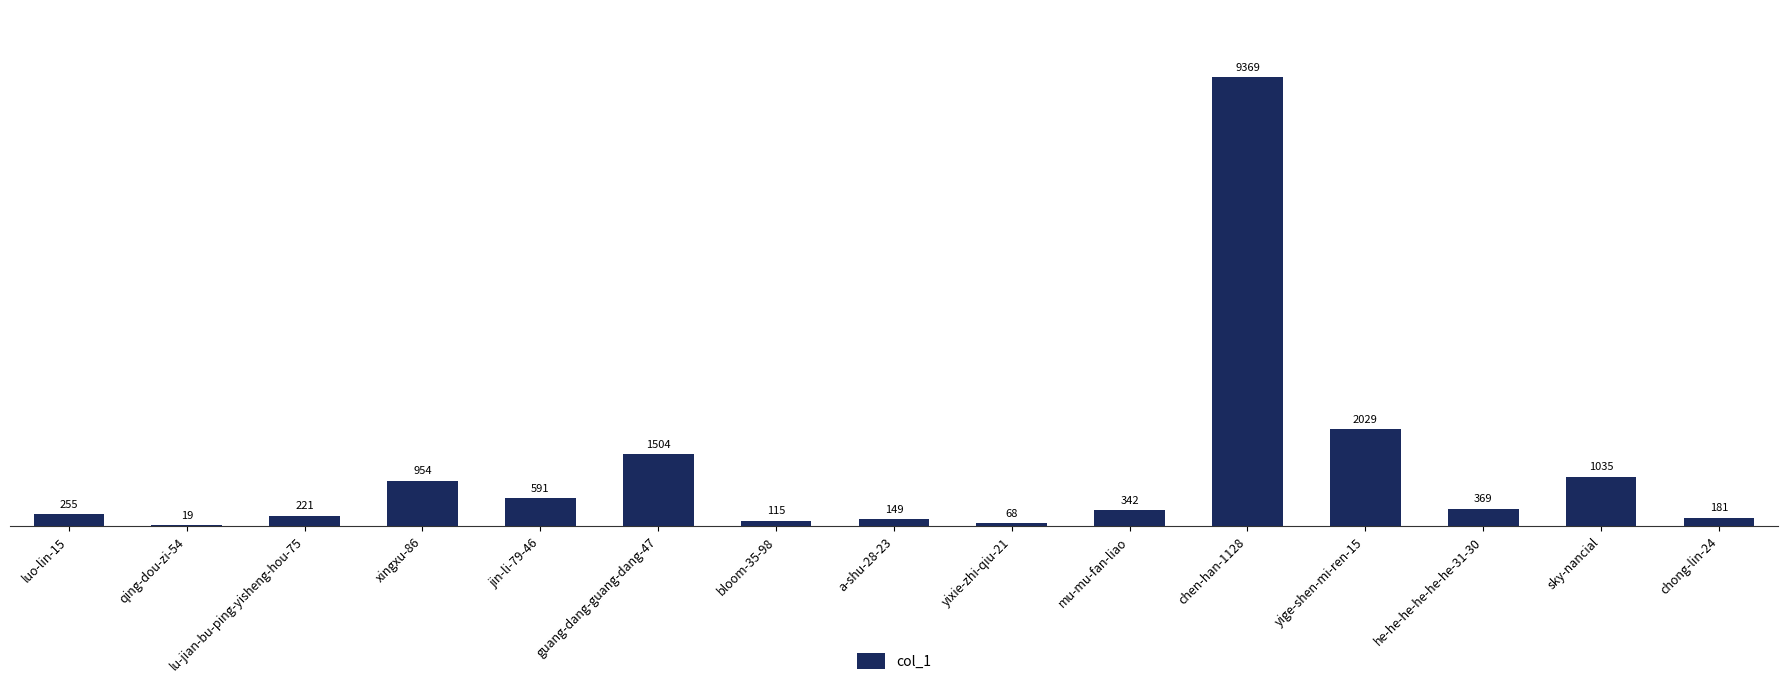

Count the number of data series in this chart.

1